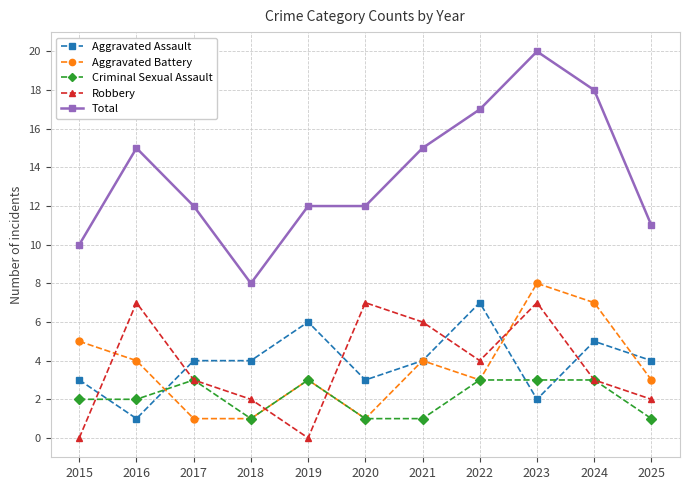

What is the spread (max minus min) of values at 2019?

12